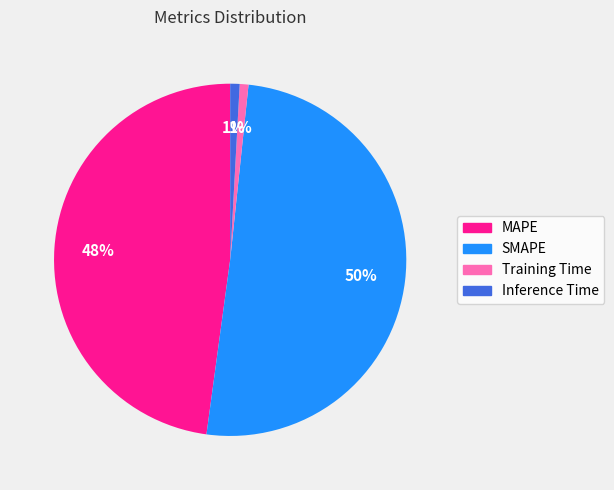

How many slices are in this pie chart?

4